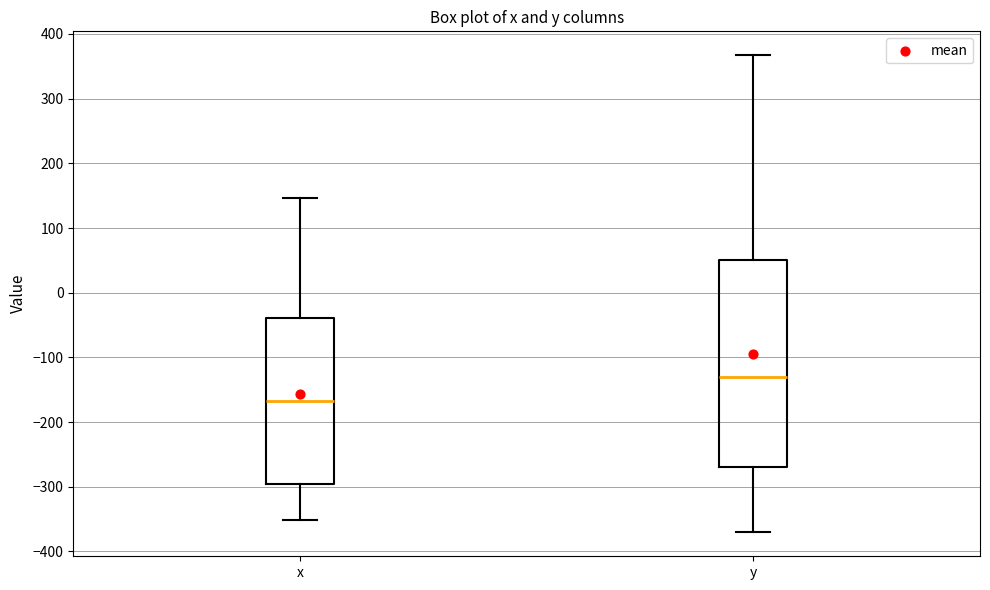

Which box has the highest median line?

y